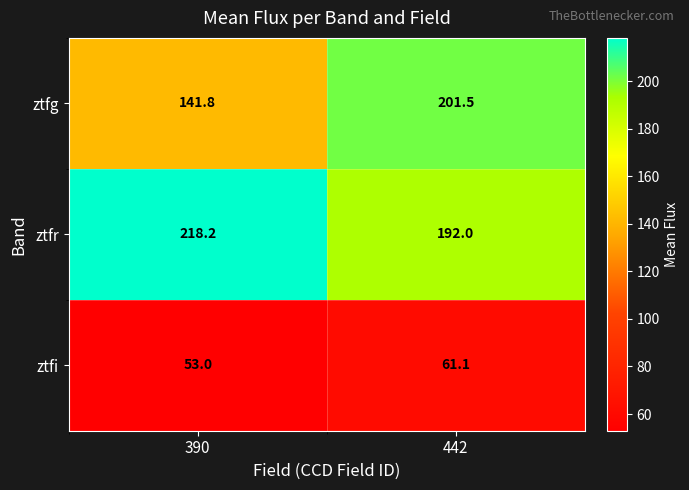

What is the maximum value shown in the chart?

218.2